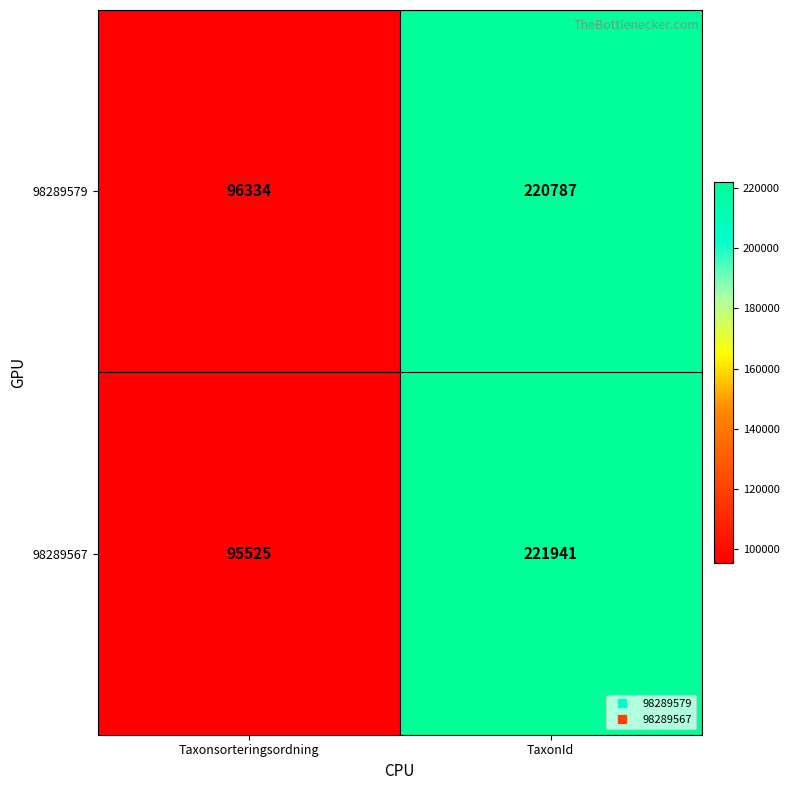

Between Taxonsorteringsordning and TaxonId, which series saw the biggest shift?

98289567